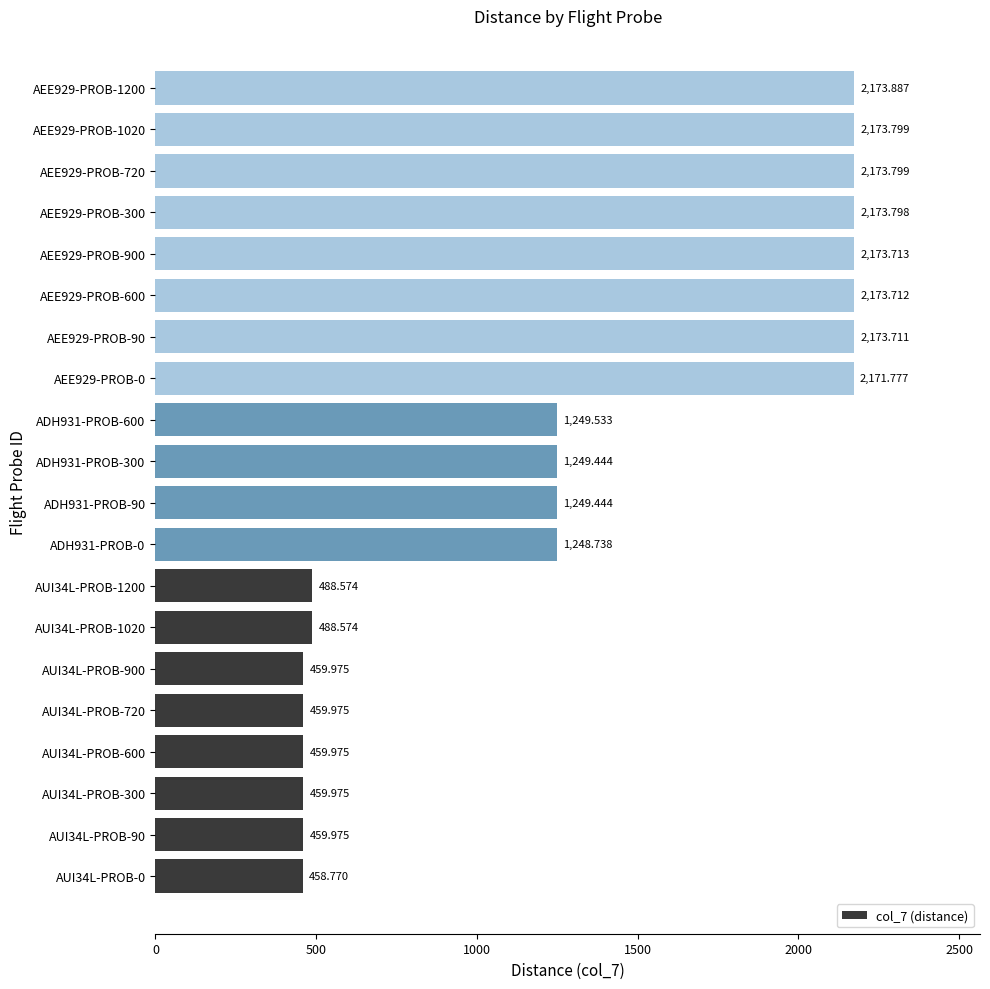

What is the smallest value displayed?

458.8